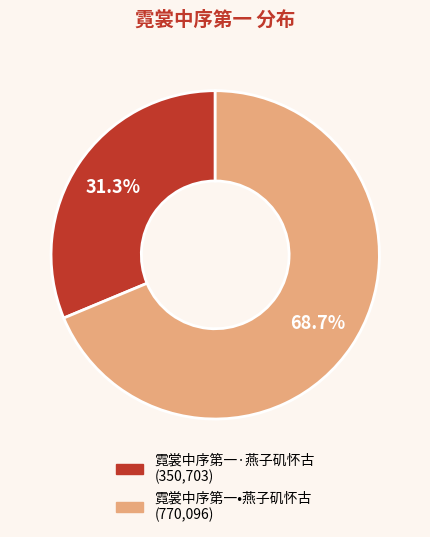

Which category has the biggest portion of the pie?

霓裳中序第一•燕子矶怀古